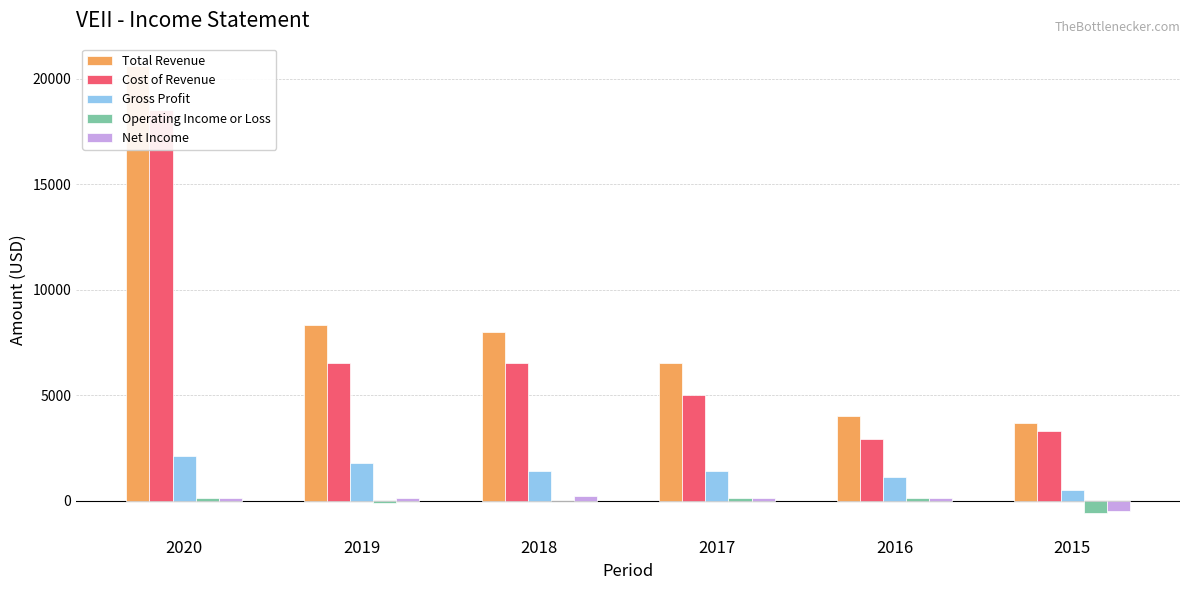

The Gross Profit series shows 799 at 2015. True or false?

False